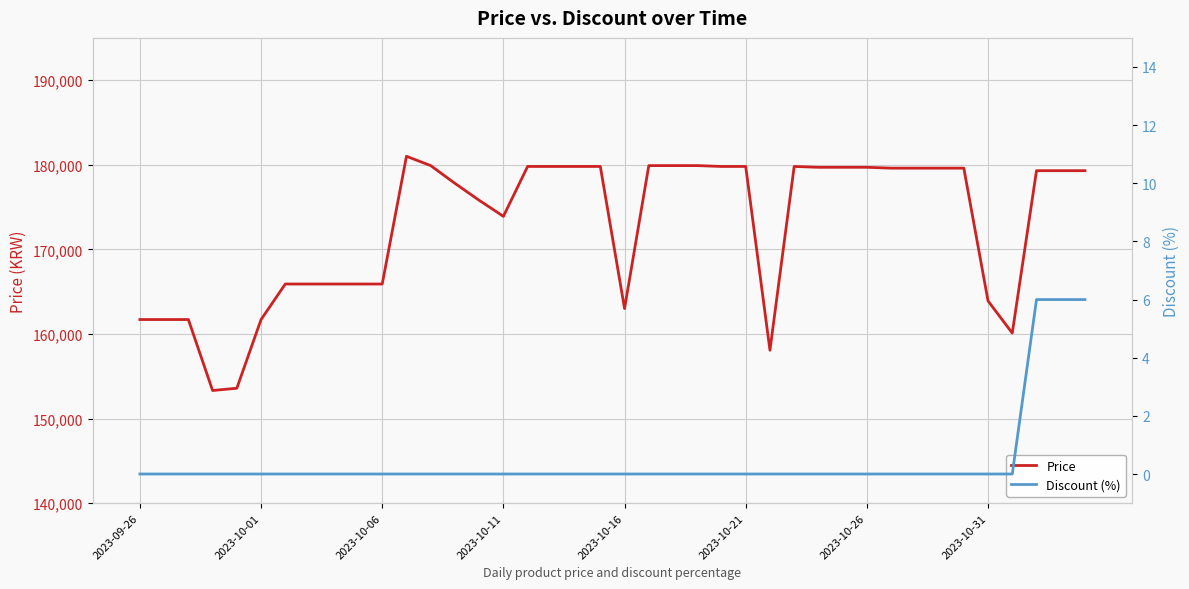

True or false: Discount (%) has more than 0 interior local peaks.

False